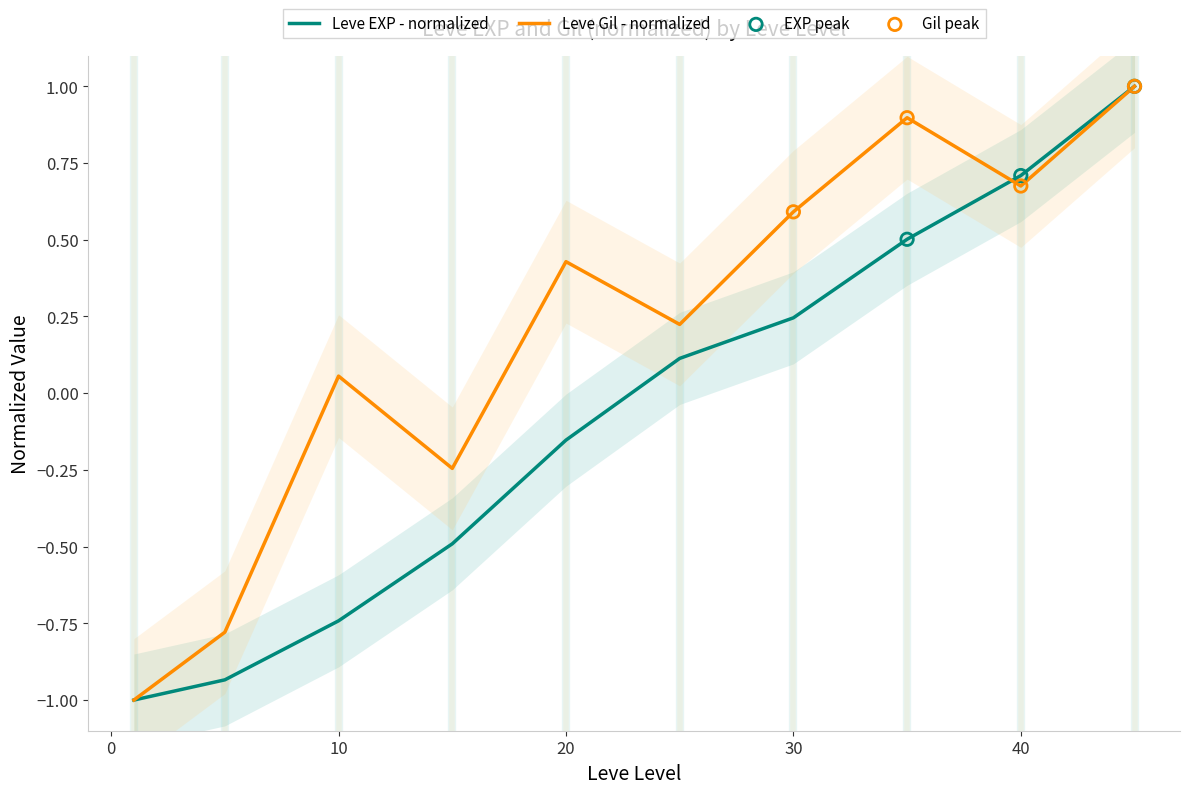

At how many categories does at least one series exceed 0?

7